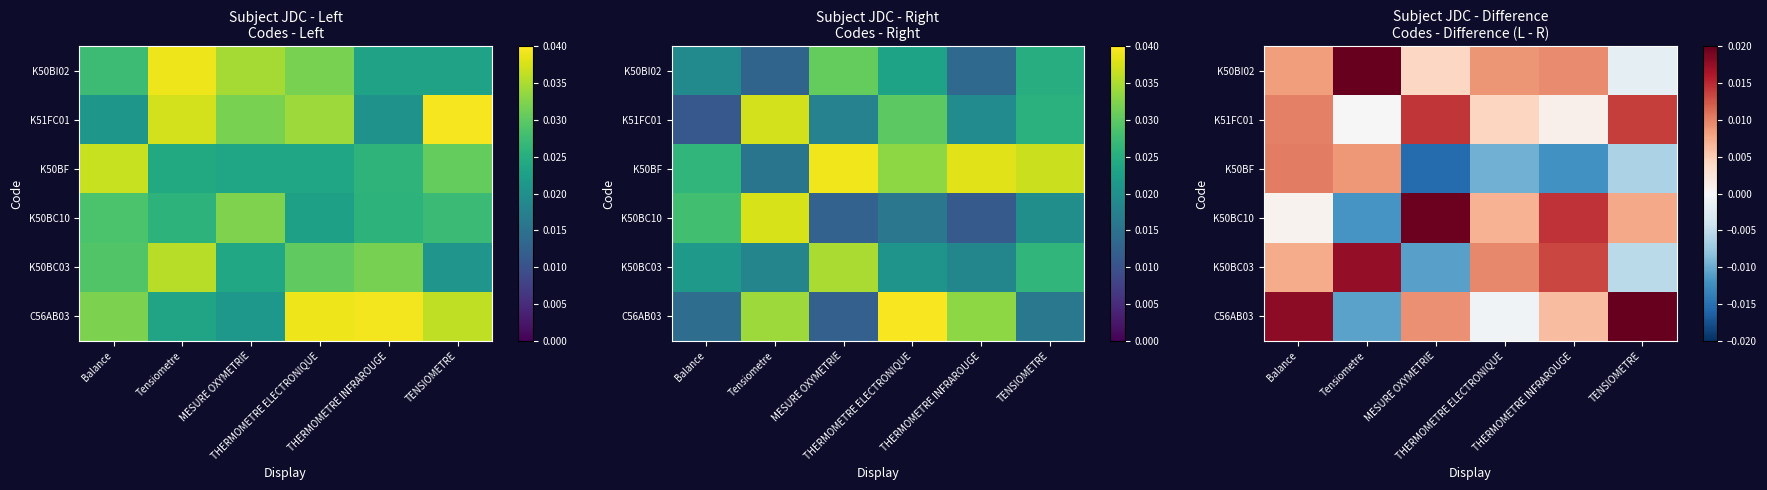

Where is K51FC01 nearest to the value 0?

Tensiometre